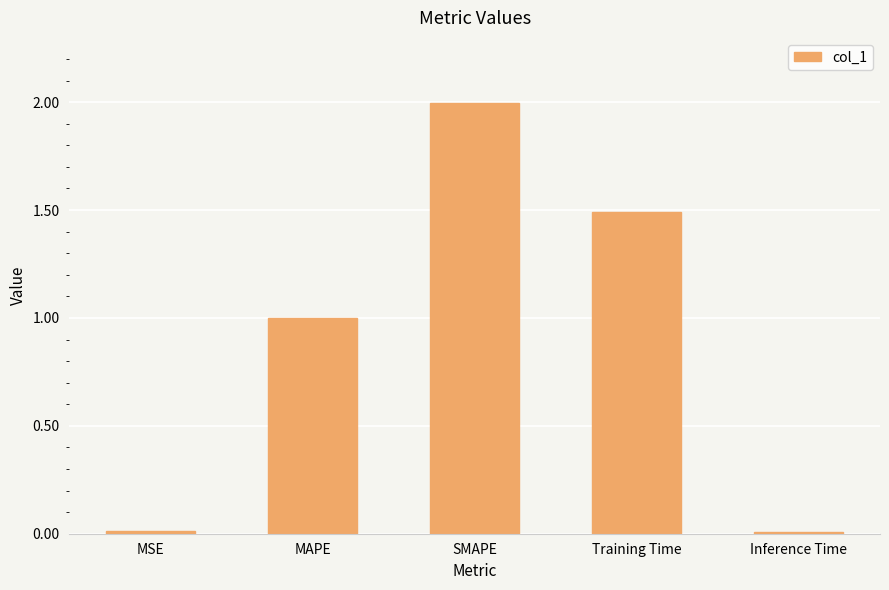

What is the label of the 4th bar from the left?

Training Time